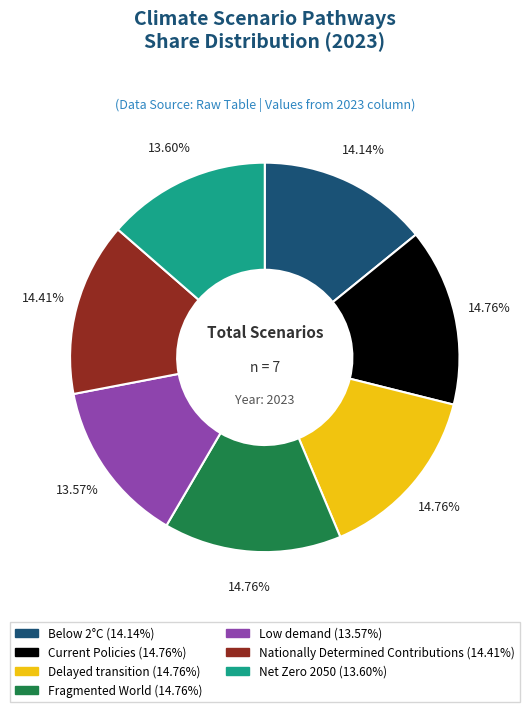

How much of the chart is everything except Fragmented World?

85.2%